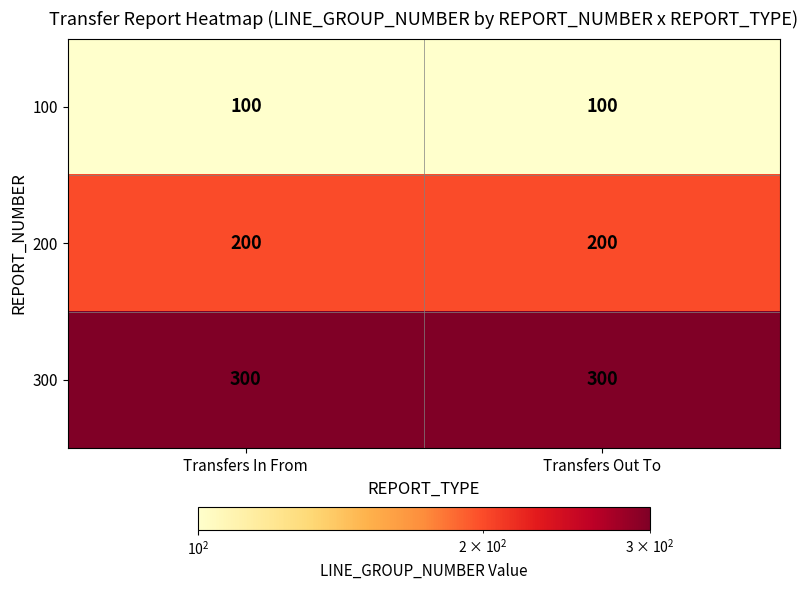

What is the approximate value of 300 at Transfers In From?

300